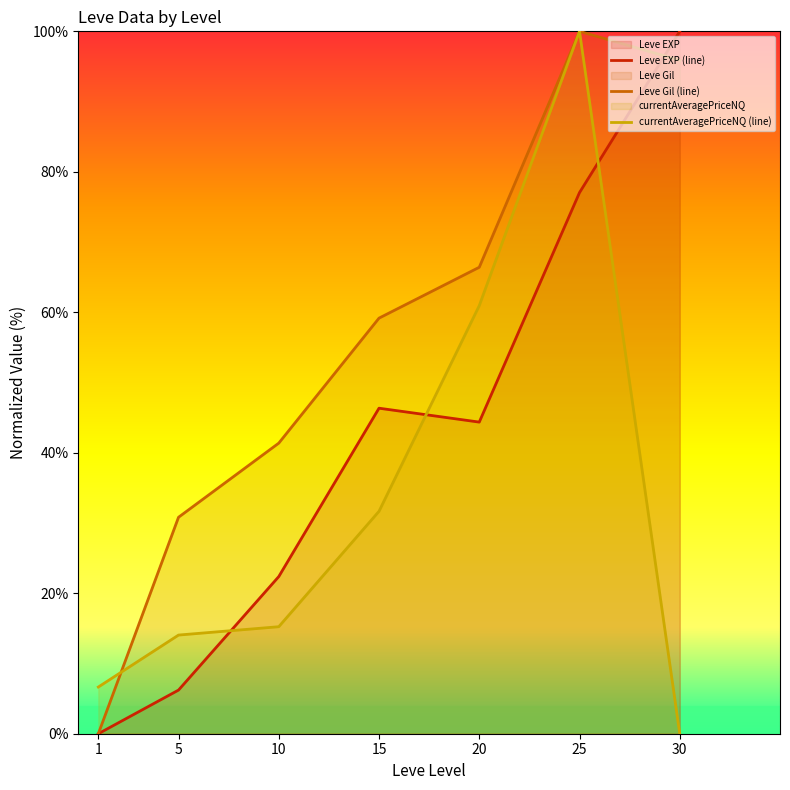

What is the spread (max minus min) of values at 5?

24.6